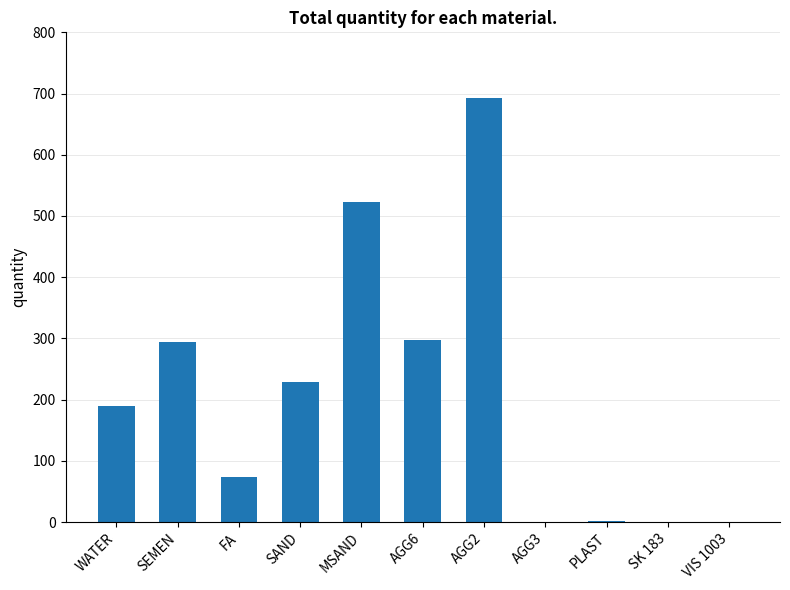

Is it true that the value at AGG2 is 693.0?

True